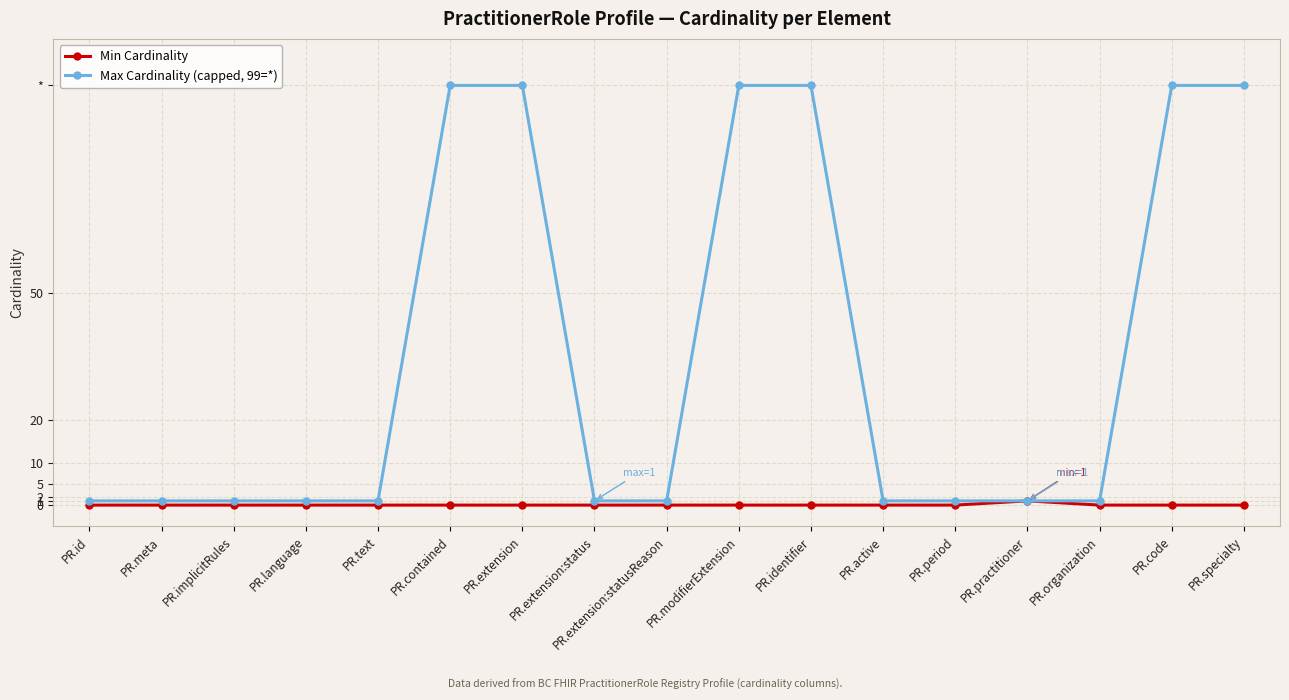

What is the label of the 3rd point from the left?

PR.implicitRules